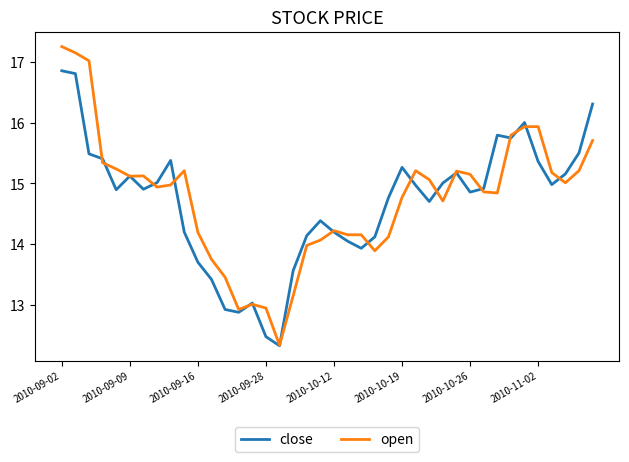

What is the smallest value displayed?

12.3